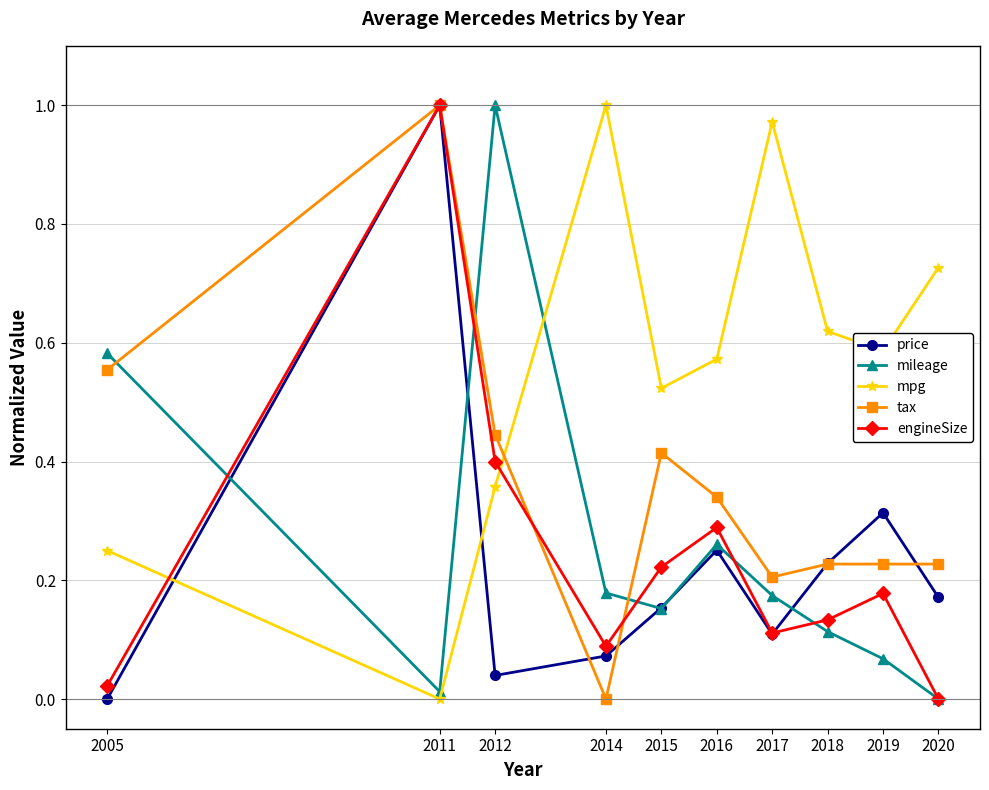

At which label does engineSize reach its peak?

2011